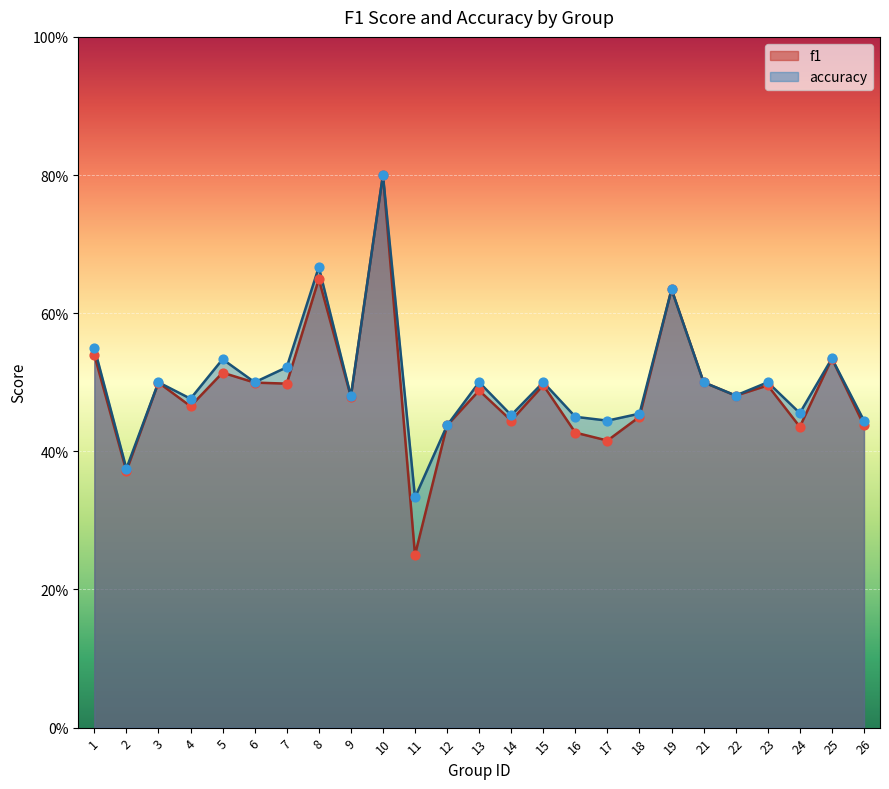

Which series has the largest total across all categories?

accuracy